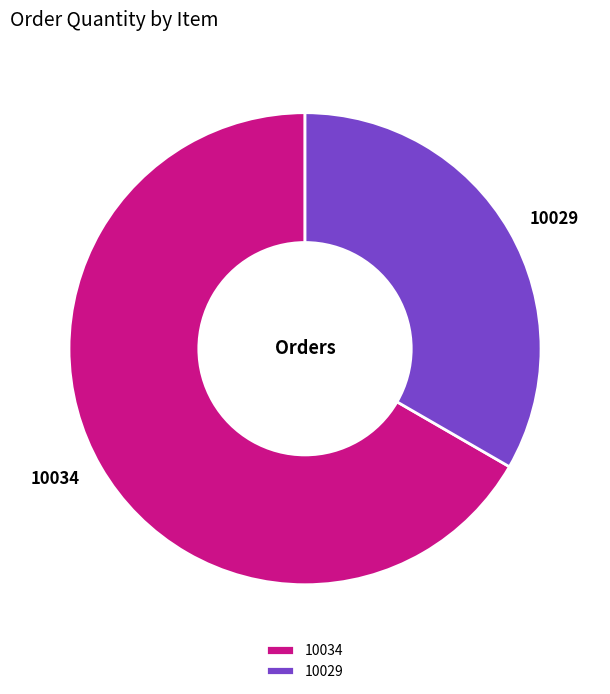

True or false: 10029 accounts for 33% of the total.

True